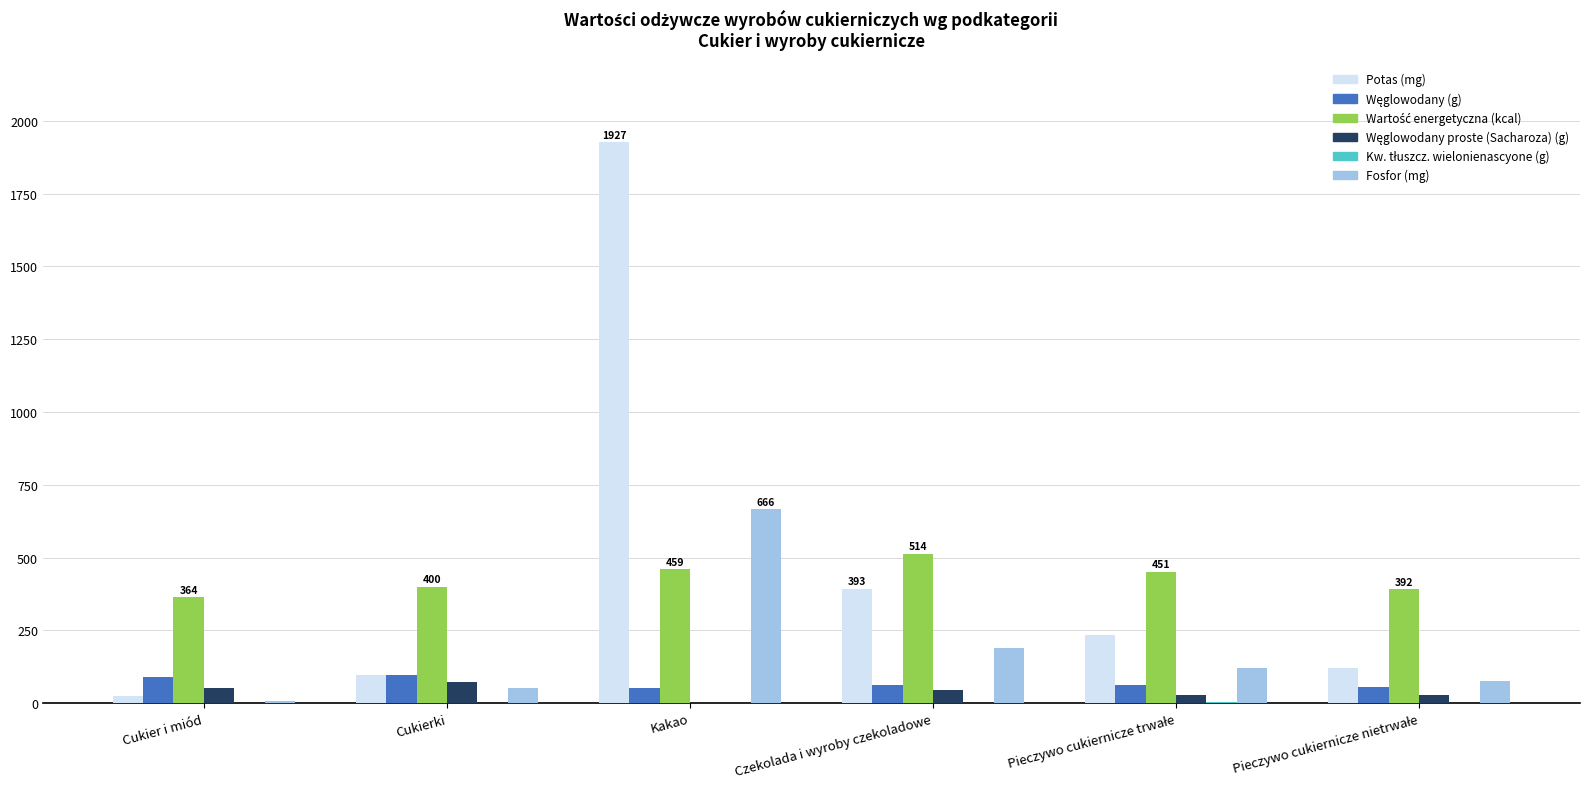

Which category has the highest value in the Potas (mg) series?

Kakao